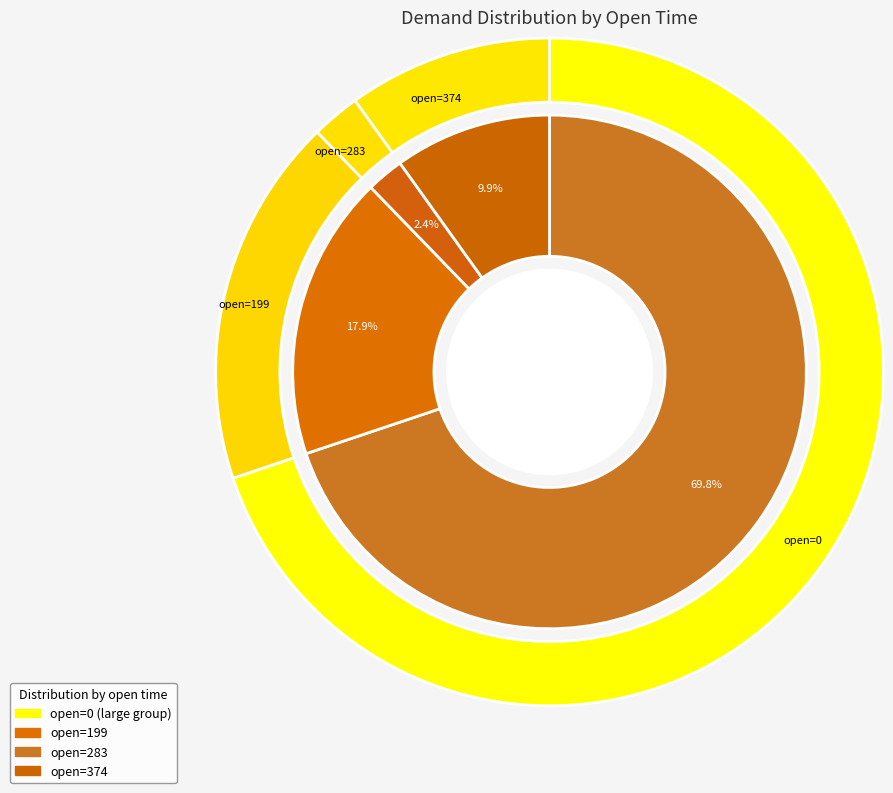

To the nearest percent, what is the difference between the 0 and 0 slice percentages?

2%